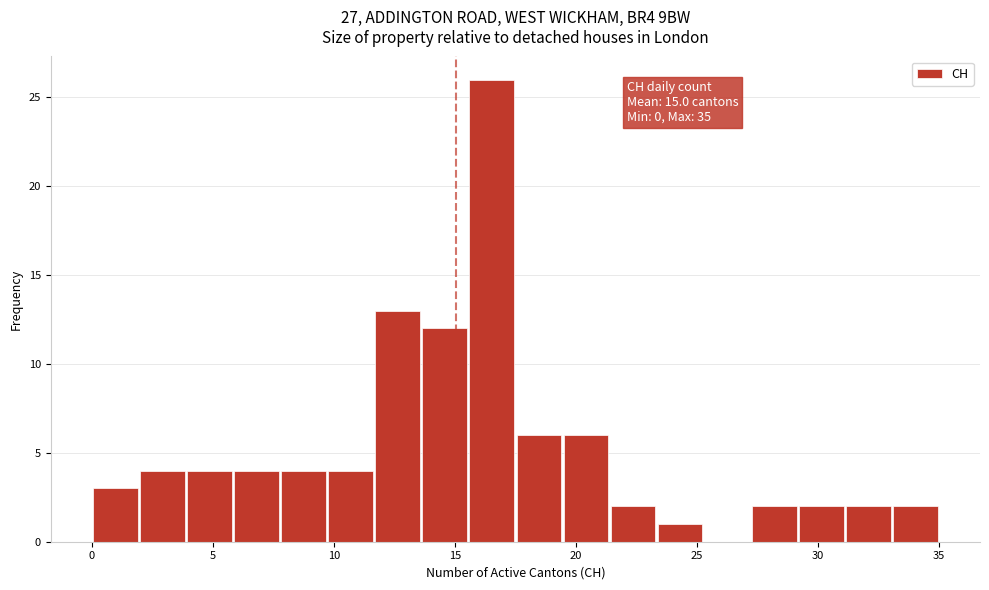

Read against the x-axis, roughly where is the centre of the tallest bar?

16.5